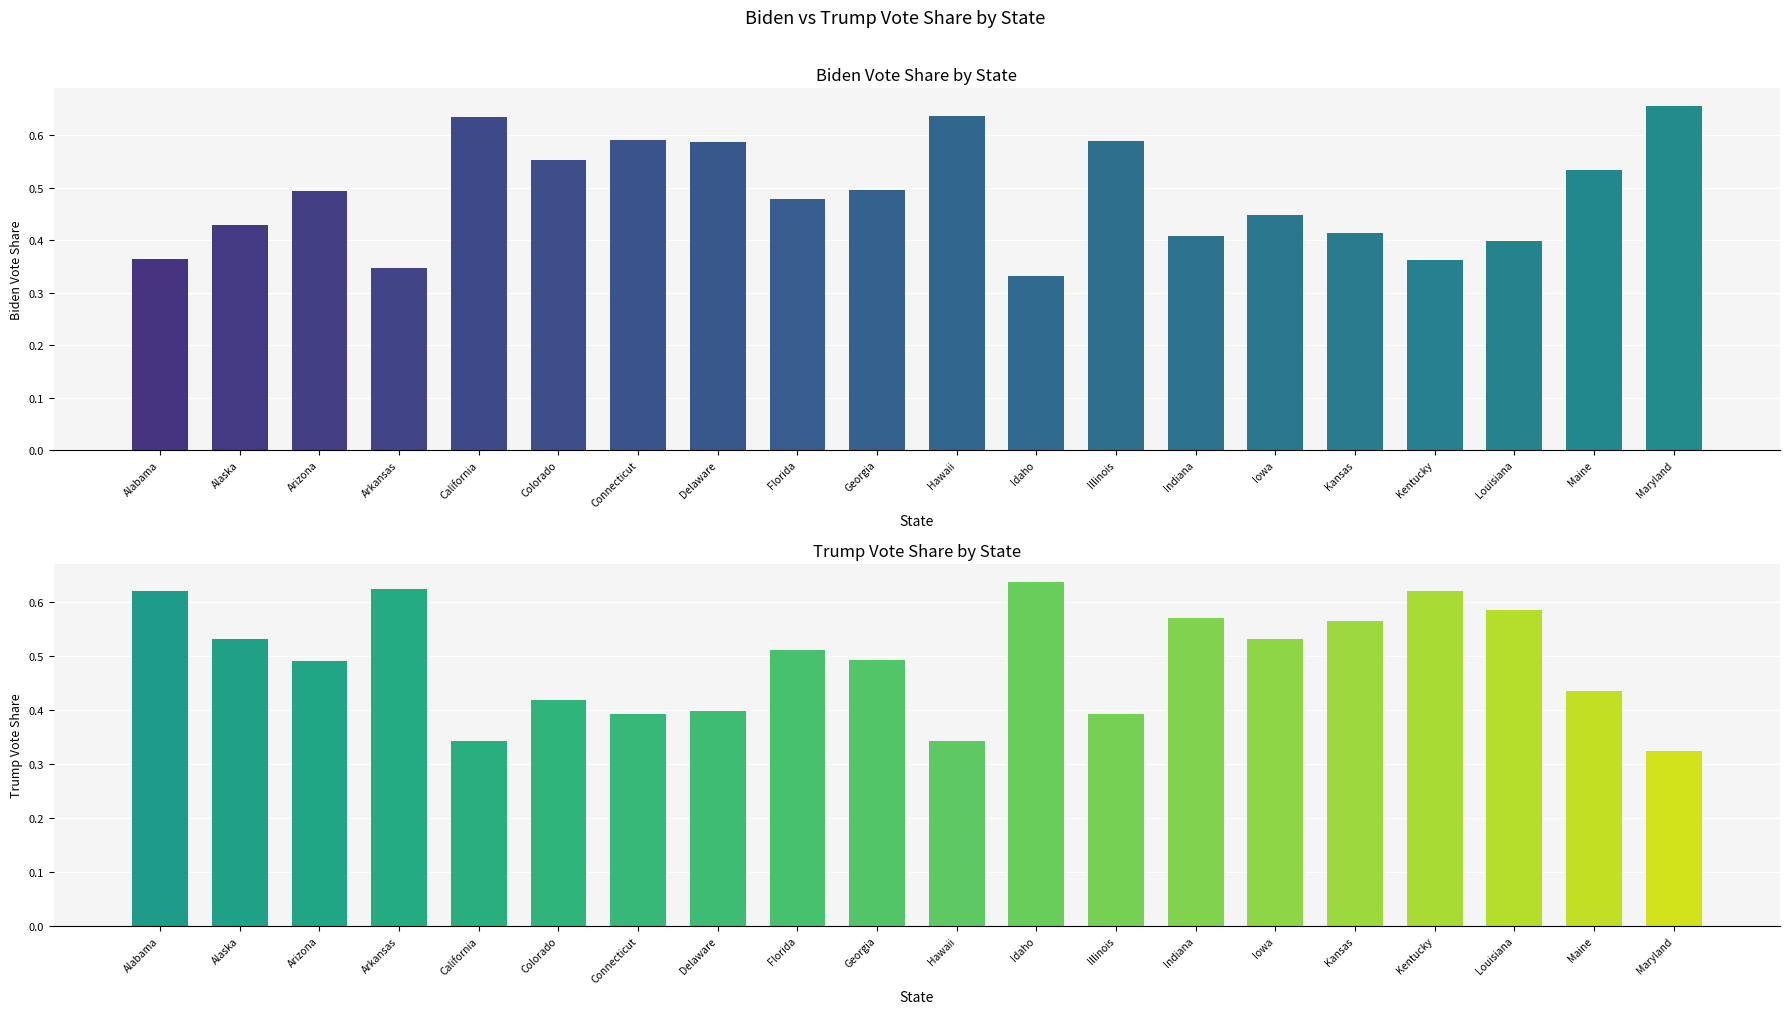

True or false: biden_state_percent has a value of 0.6 at Illinois.

True